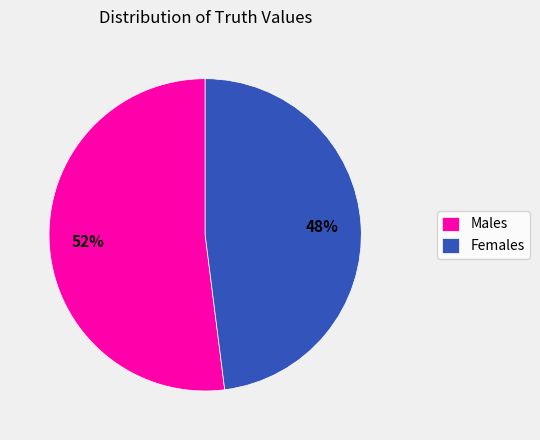

What percentage is the Males slice, to the nearest percent?

52%